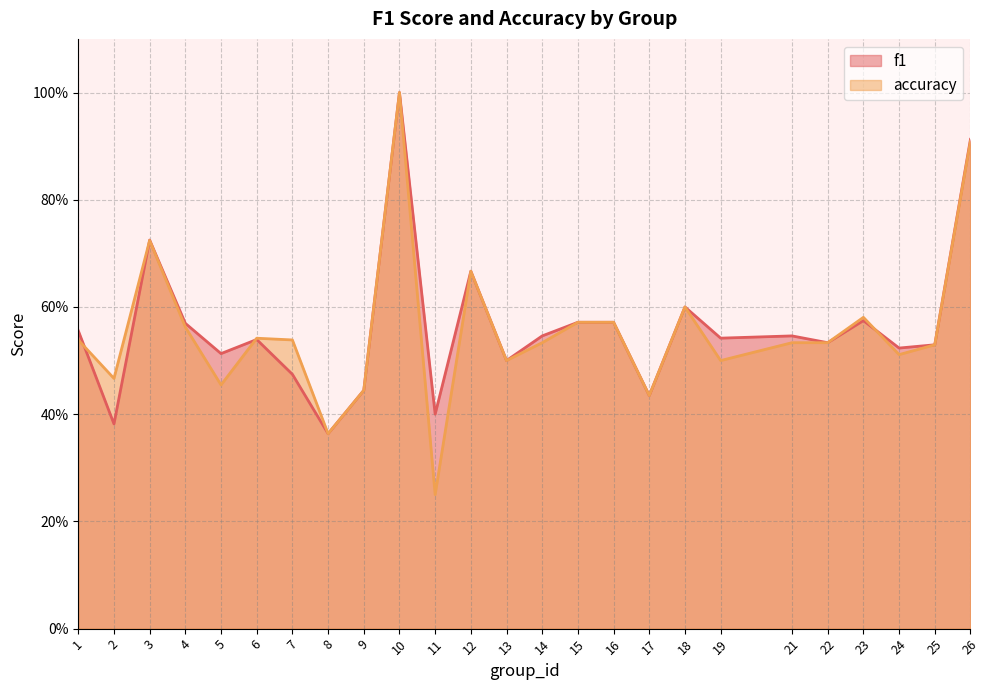

Does the chart have visible grid lines?

Yes